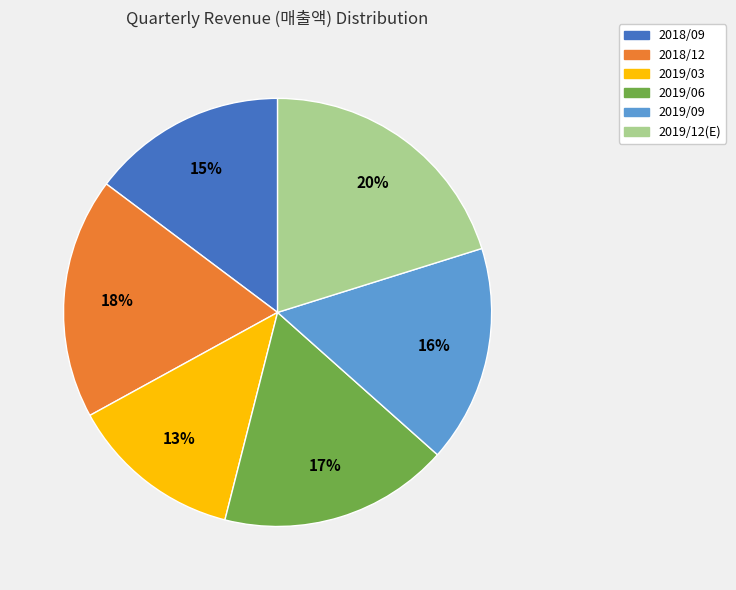

To the nearest percent, what is the average slice percentage?

17%